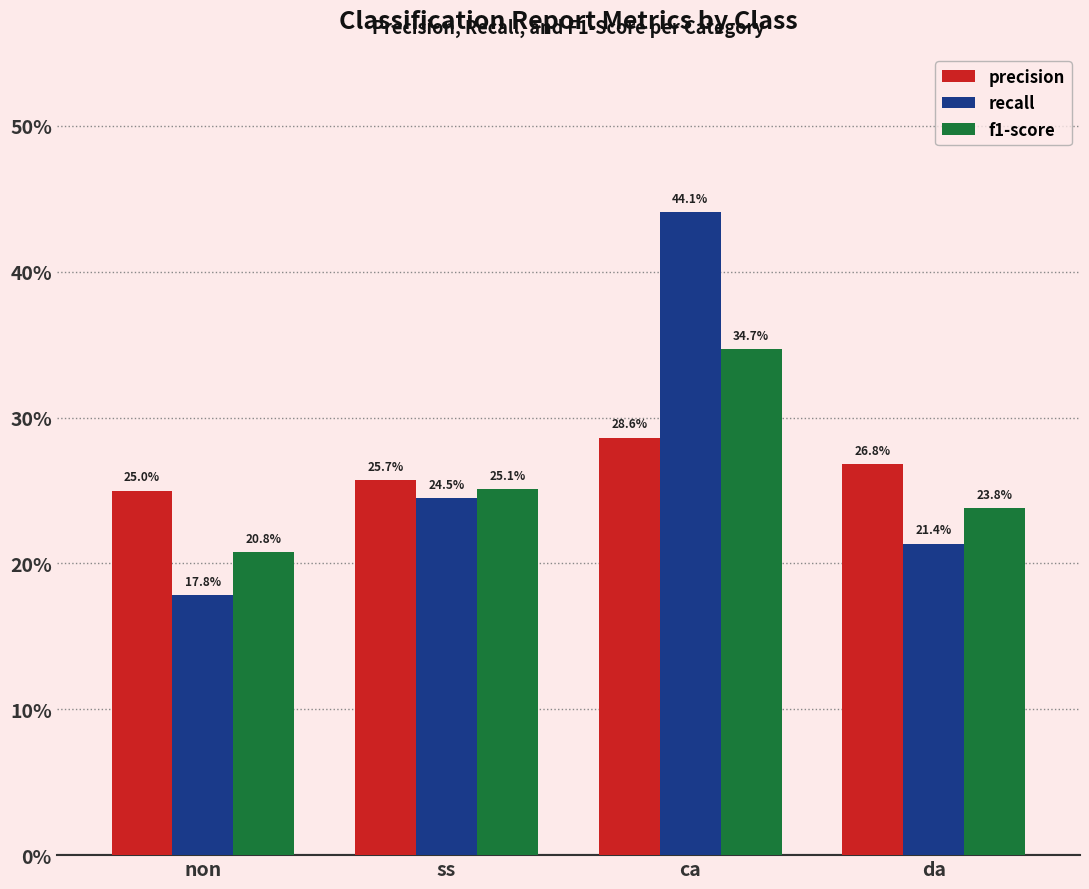

What is the label of the 2nd bar from the right?

ca